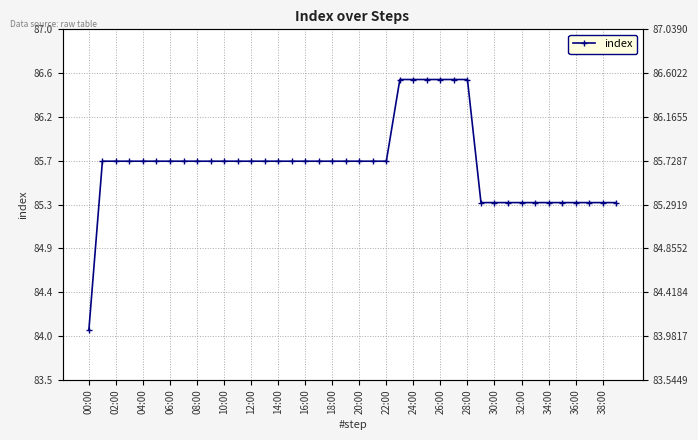

How many lines are shown in the chart?

1